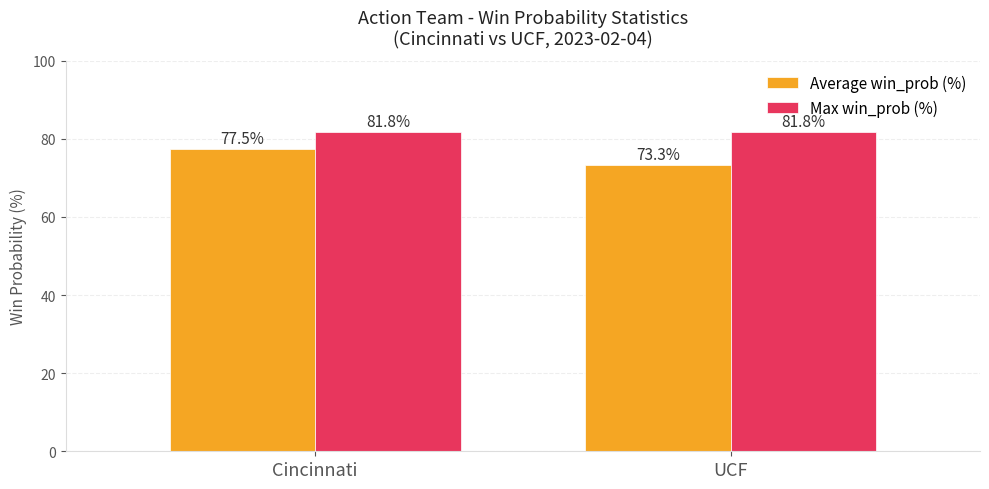

Between Cincinnati and UCF, which series saw the biggest shift?

Average win_prob (%)